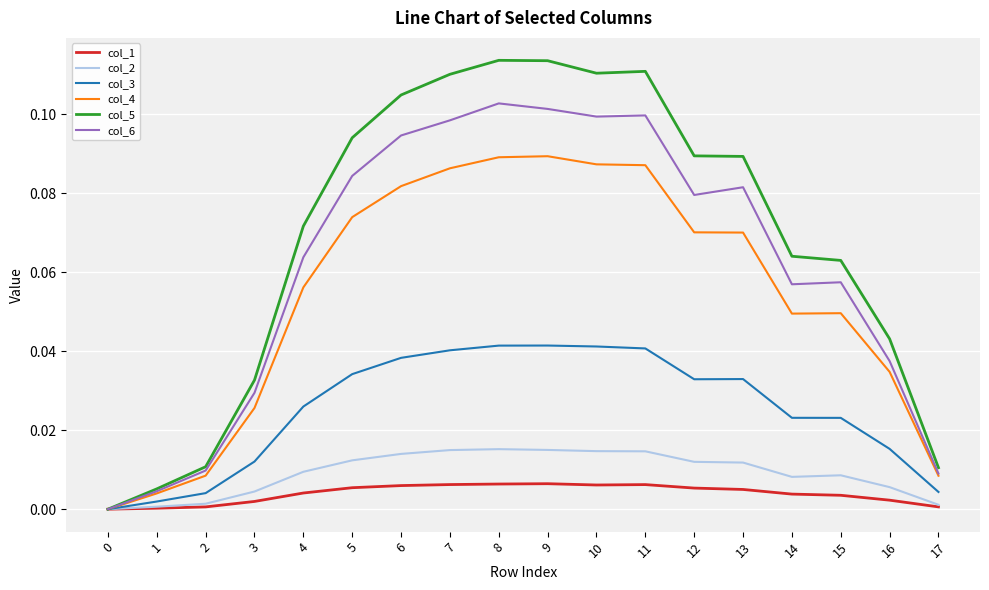

How many series are shown in this chart?

6